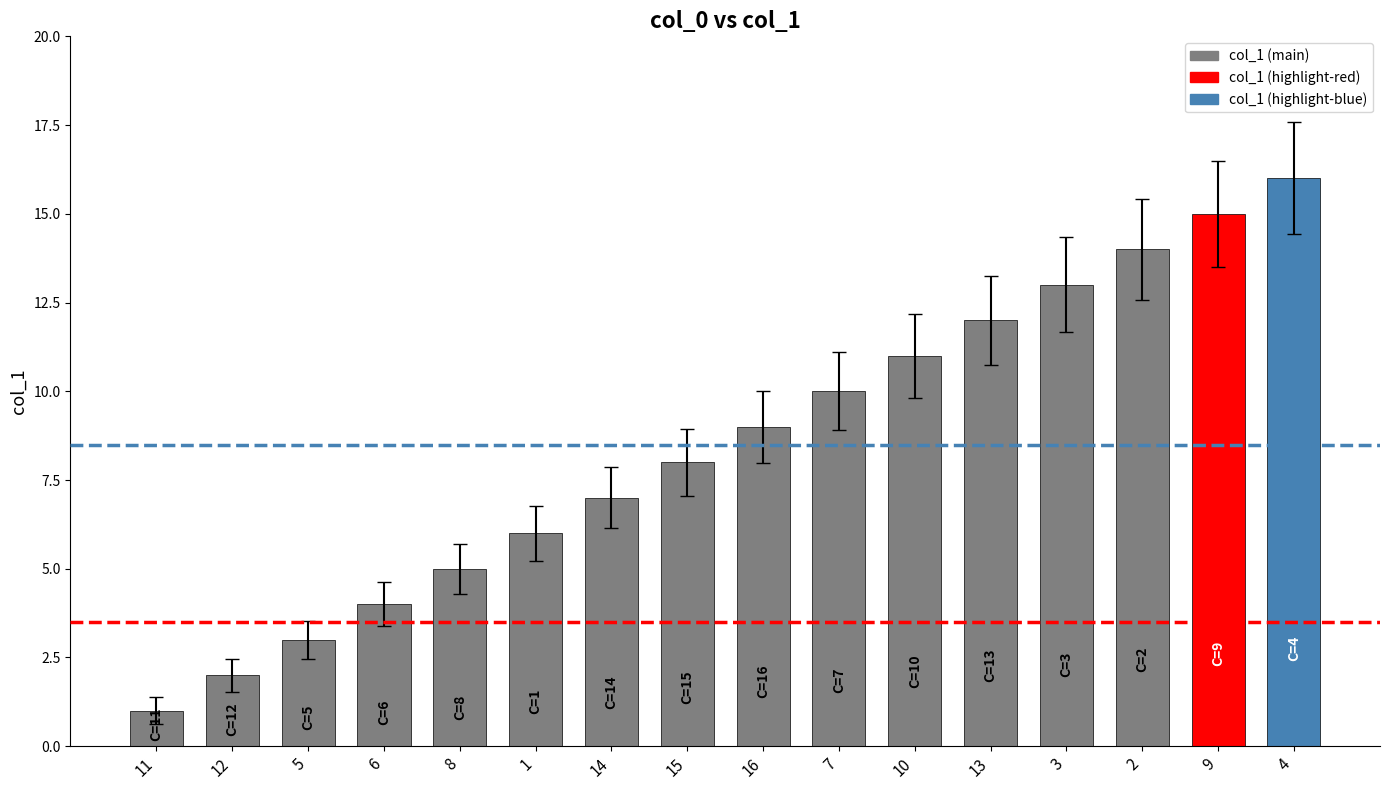

Which has a higher value, 14 or 12?

14